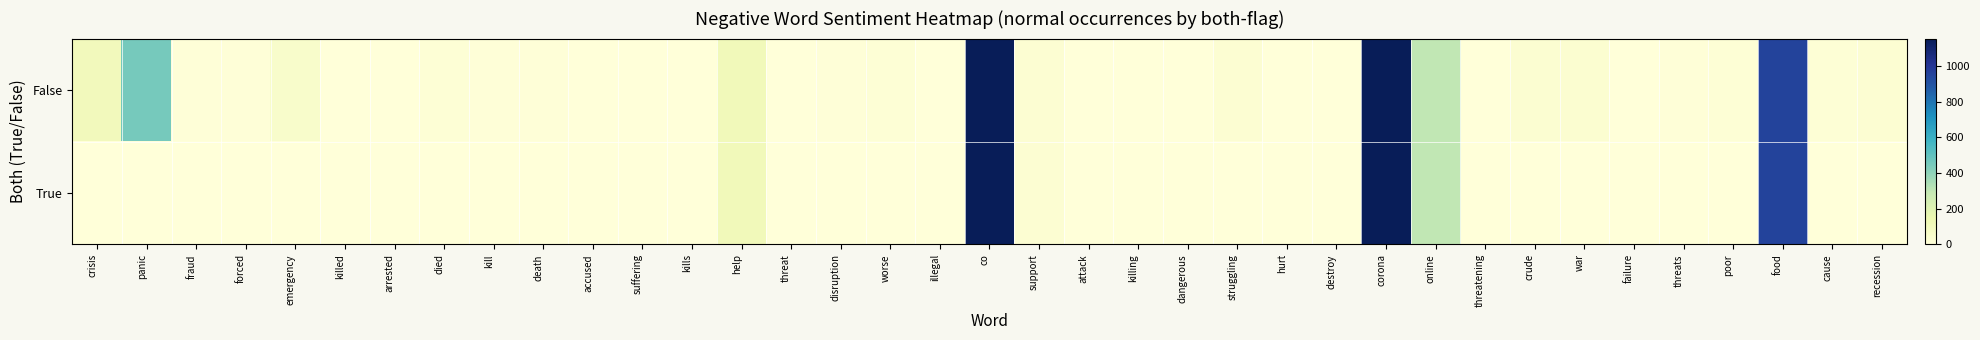

Rank the series by their maximum value, from lowest to highest.

False, True